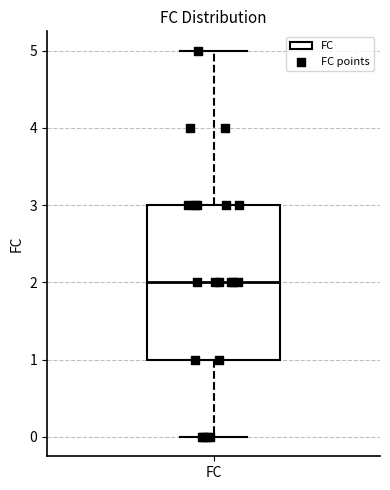

Transcribe this box plot: give where the median line is, the range the box spans, and where the two whiskers end, as read against the y-axis. The values are not printed on the chart, so give them approximately, as read against the axis.

median 2, box 1 to 3, whiskers 0 to 5